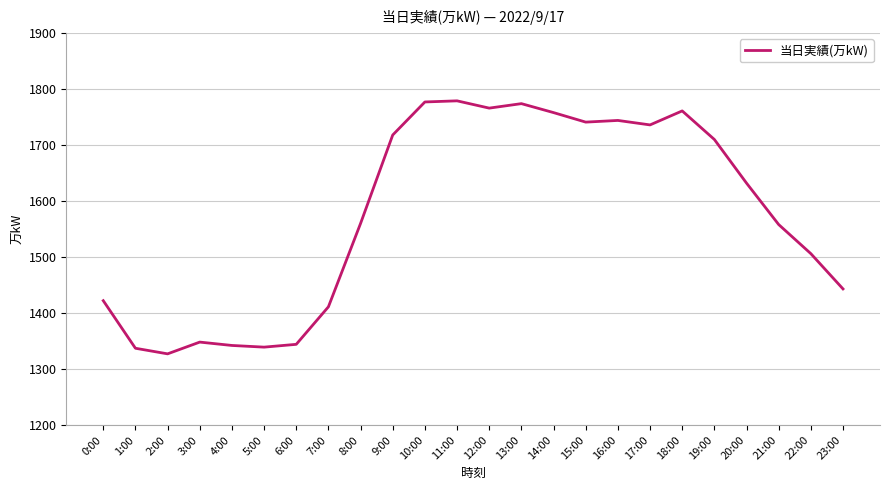

What is the change in value from 14:00 to 20:00?

-126